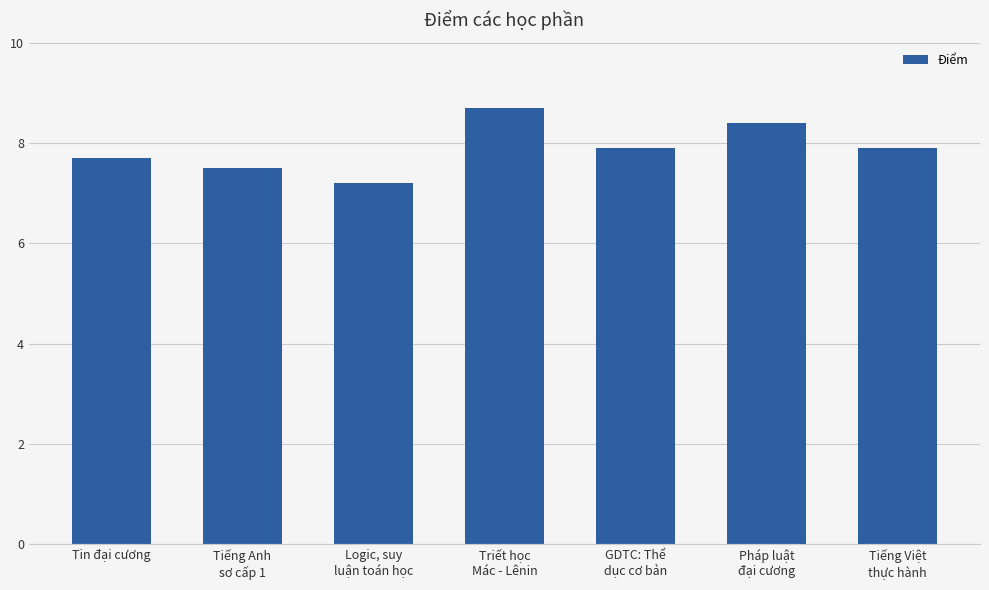

What is the difference between the maximum and minimum values?

1.5